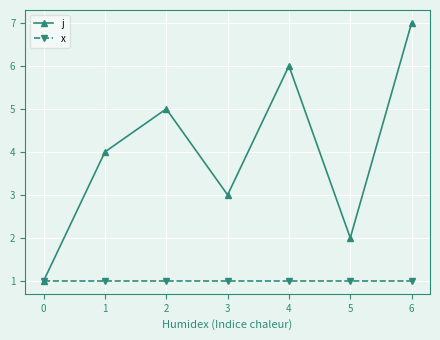

Reading right to left, what are all the values shown in this chart?

j: 6=7	5=2	4=6	3=3	2=5	1=4	0=1
x: 6=1	5=1	4=1	3=1	2=1	1=1	0=1